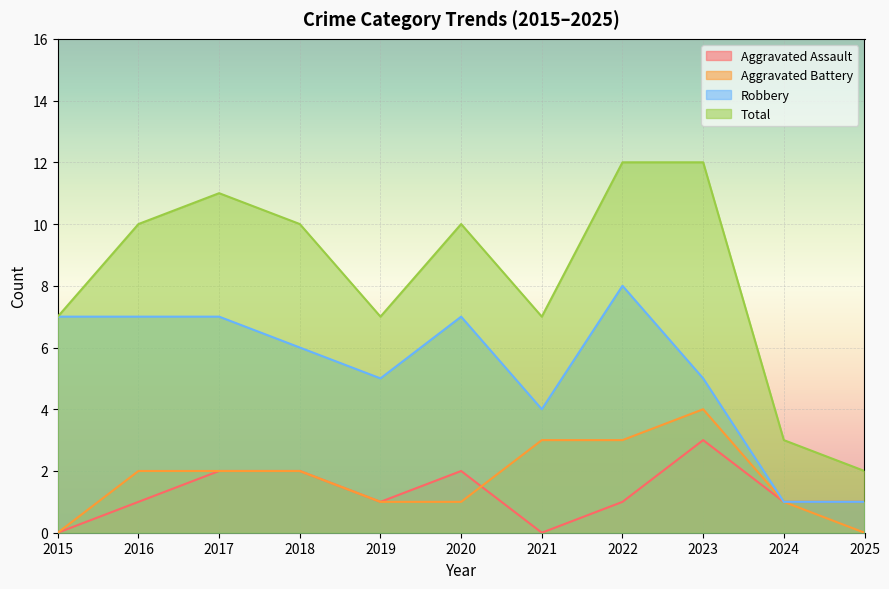

Rank the series by their maximum value, from highest to lowest.

Total, Robbery, Aggravated Battery, Aggravated Assault